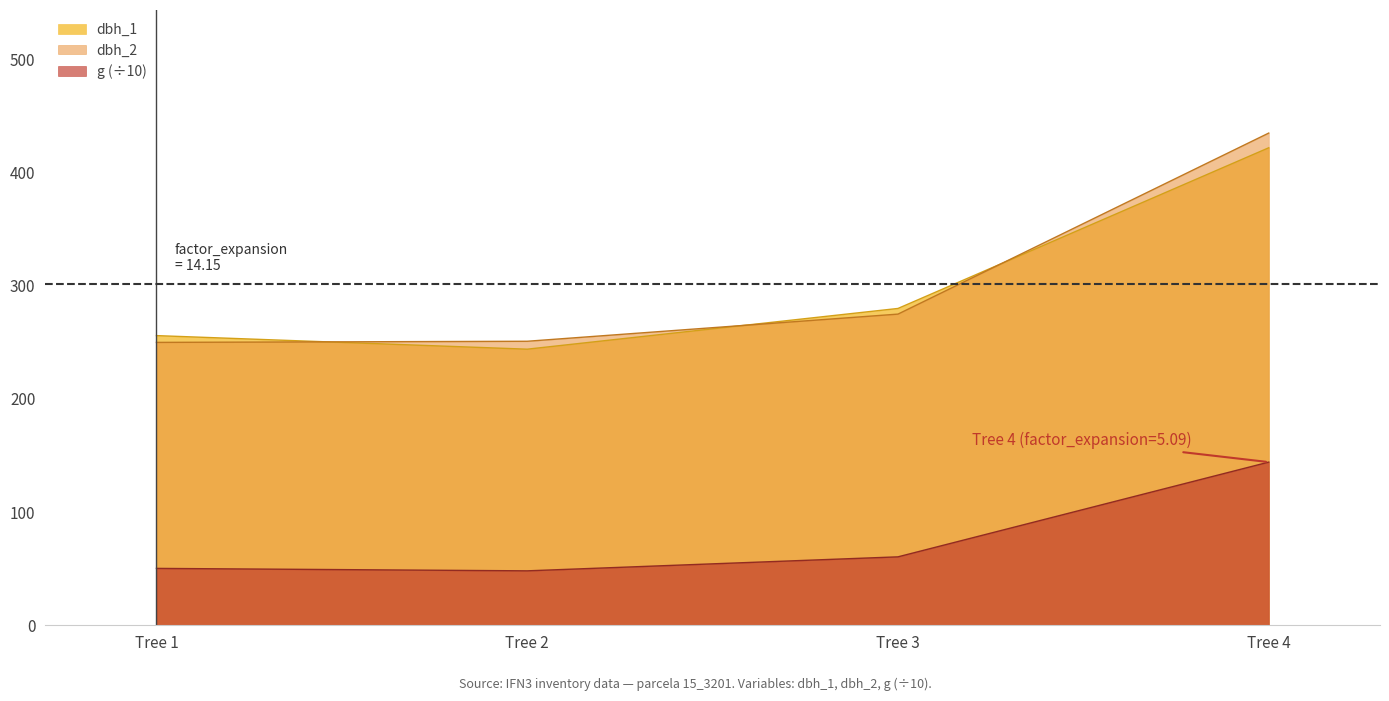

Which series has the widest spread of values?

dbh_2